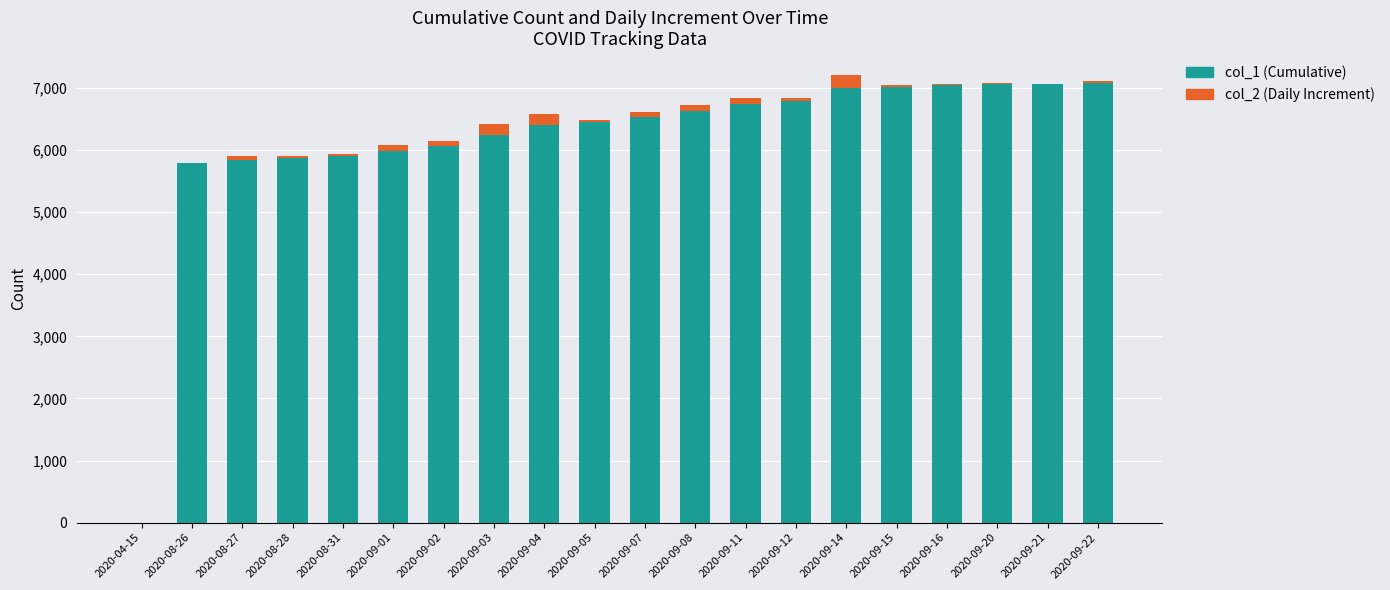

Which series has the largest total across all categories?

col_1 (Cumulative)